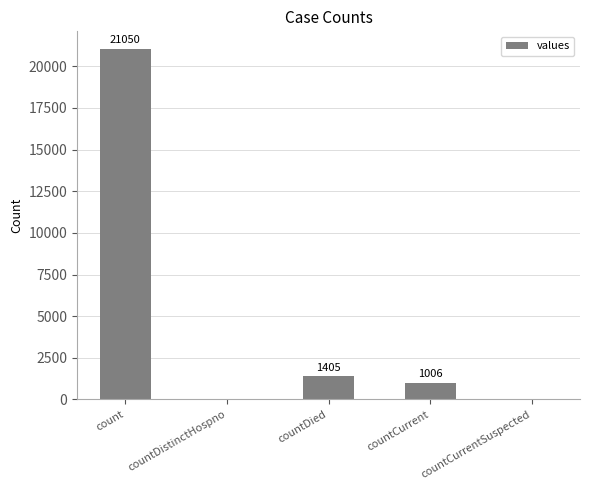

Count the number of categories in the chart.

5